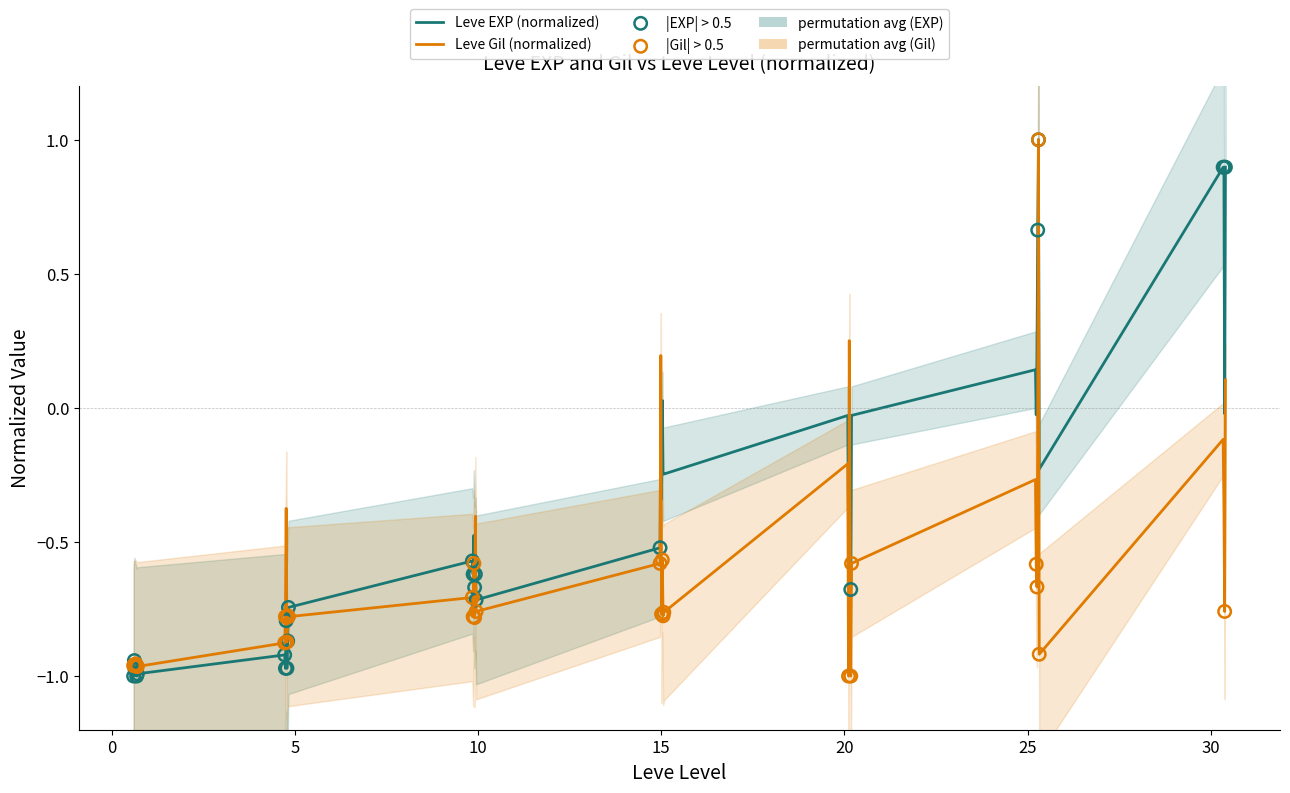

Is the value of Leve EXP at 5 greater than the value of Leve Gil at 30?

No